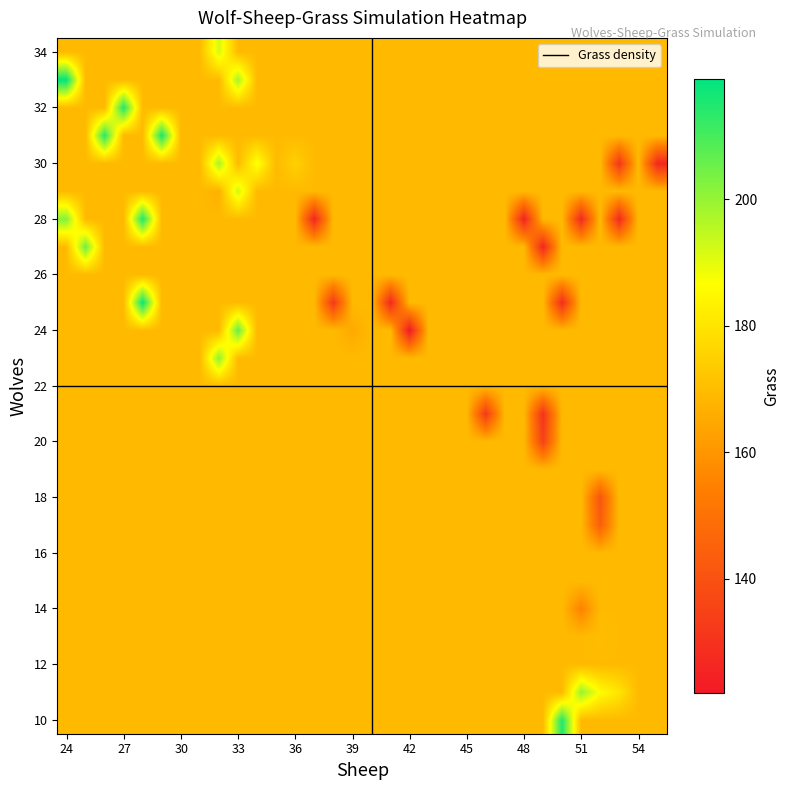

At how many categories does at least one series exceed 140?

32